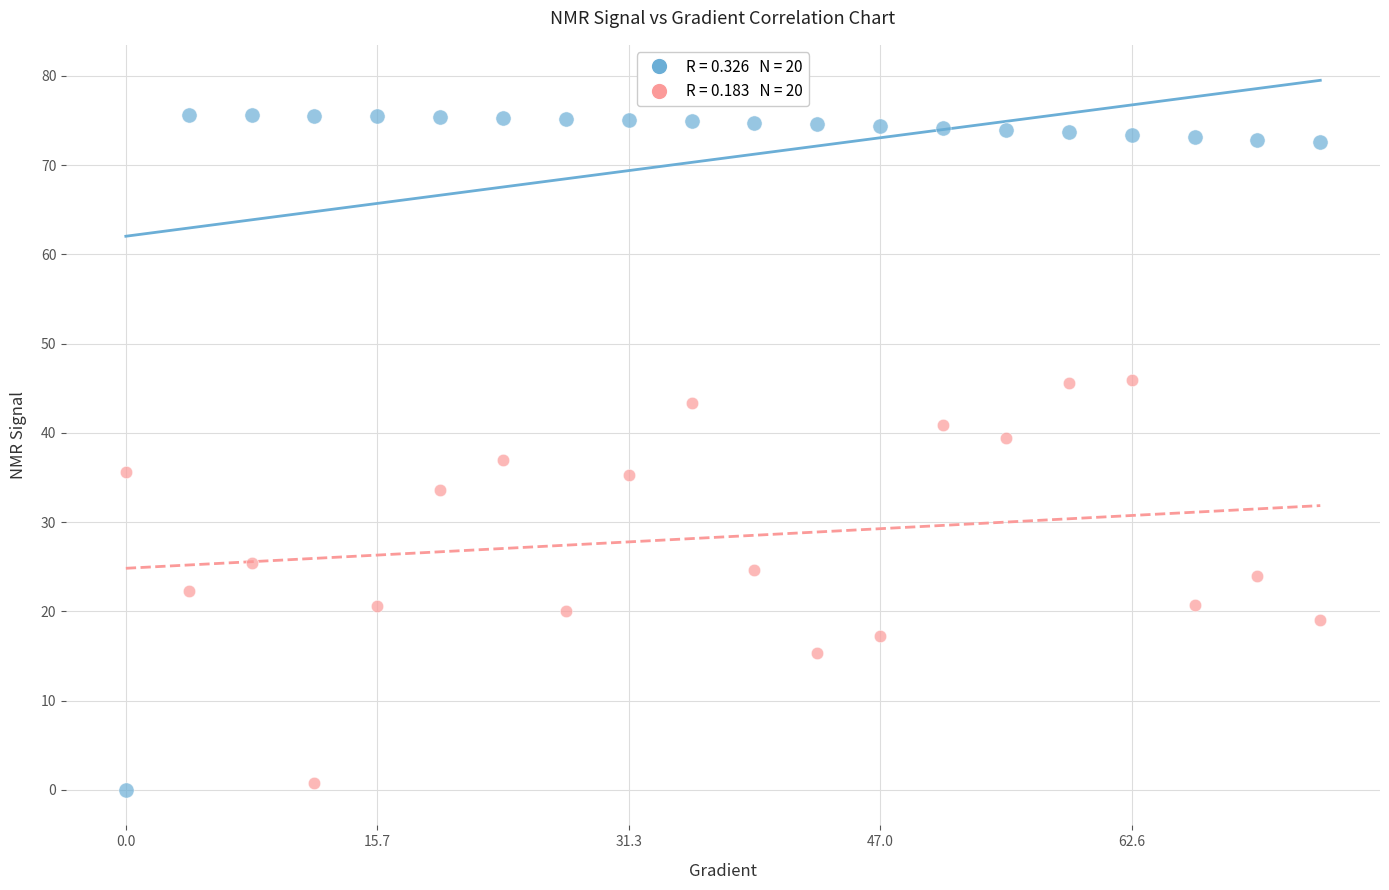

Across all data points, what is the range of Y values (max minus min)?

75.6